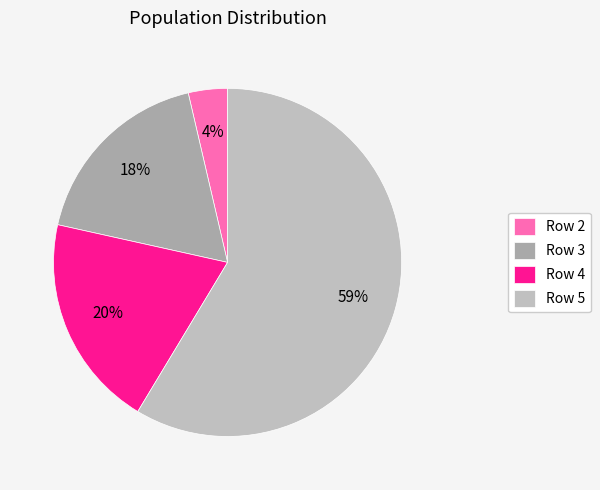

Is it true that Row 4 is 28% of the pie?

False